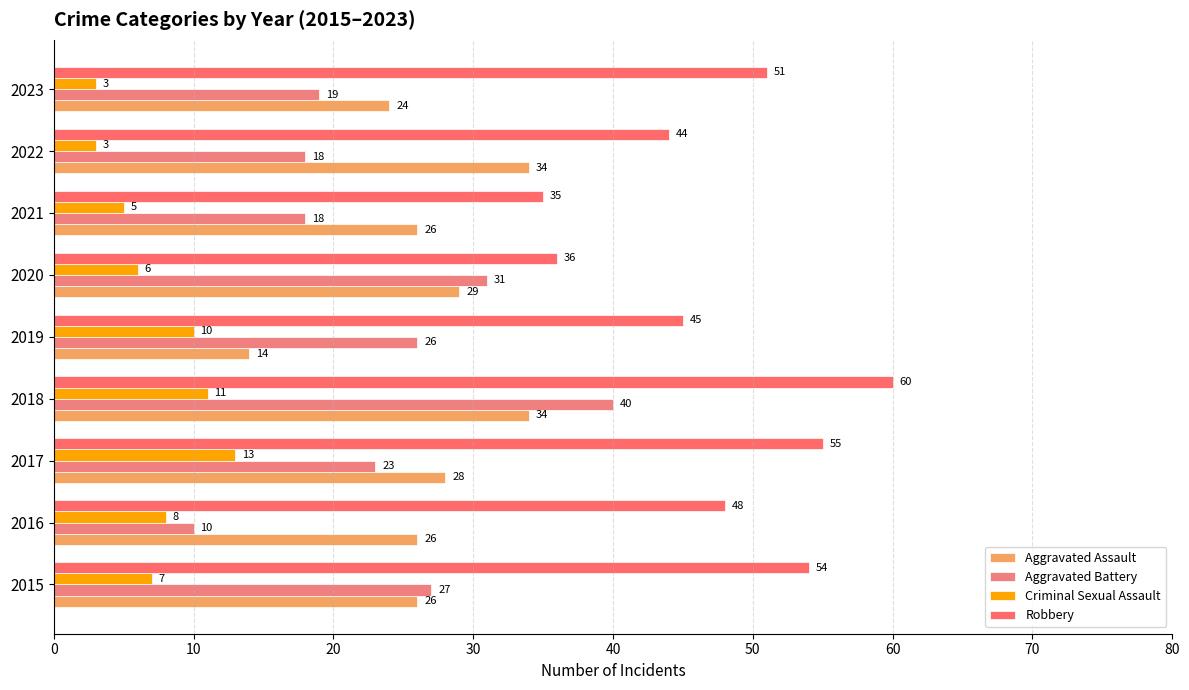

How many distinct data groups are displayed?

4